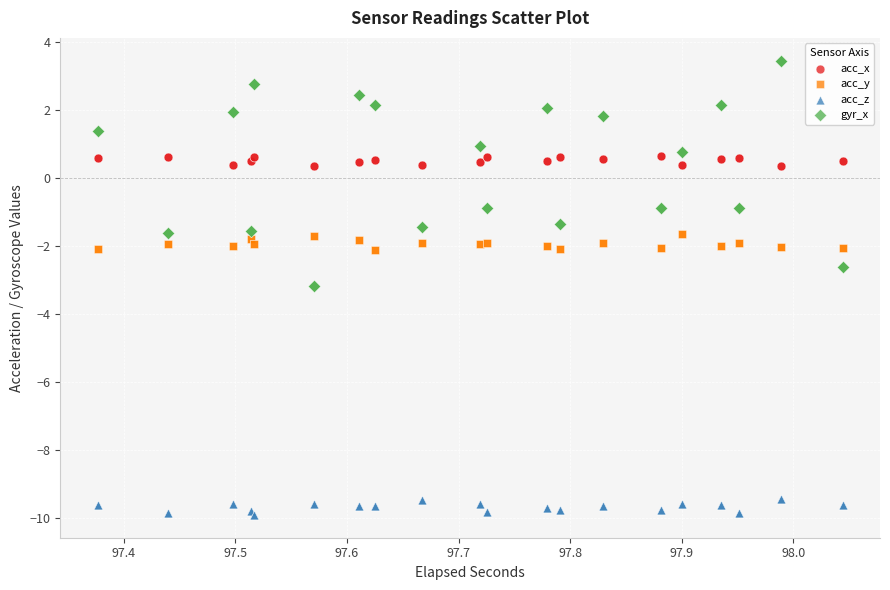

What is the X range (max minus min) for the scatter plot?

0.7